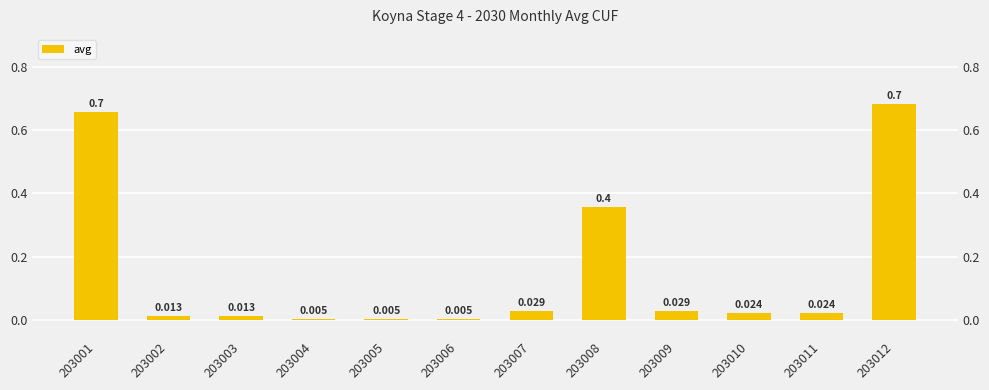

What is the difference between the second highest and minimum values?

0.7